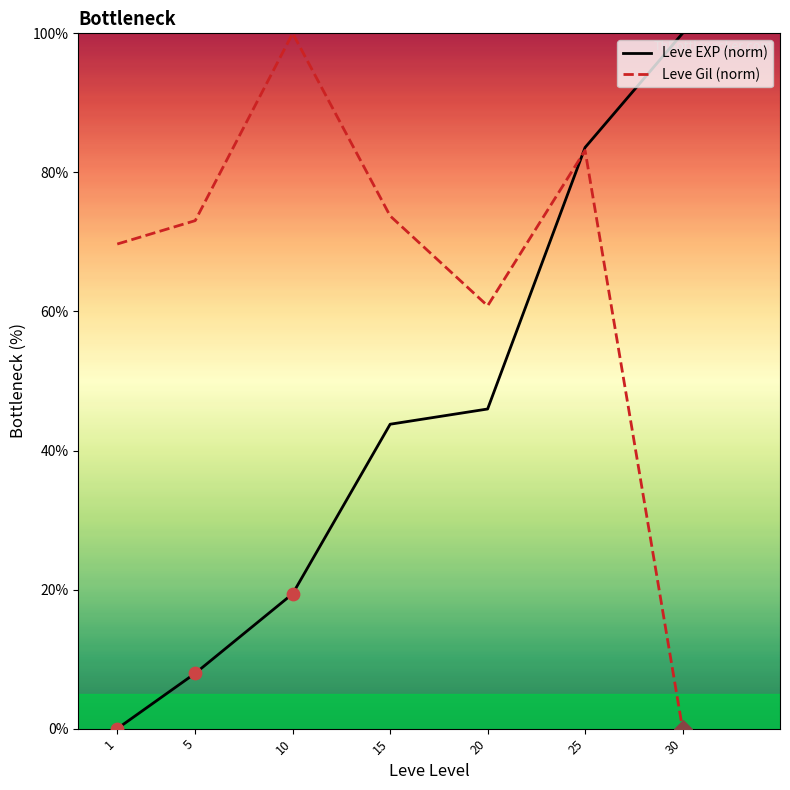

What is the spread (max minus min) of values at 10?

80.6